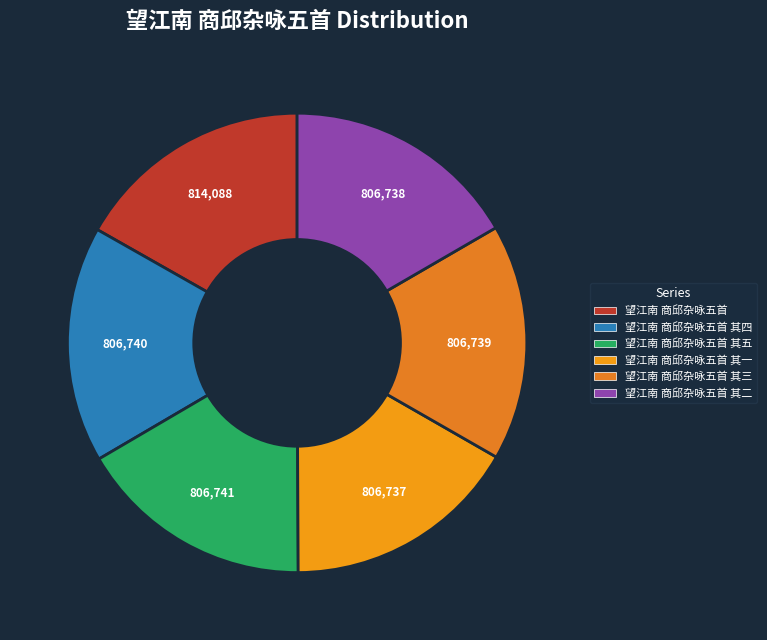

Is there any slice that represents more than half of the pie?

No